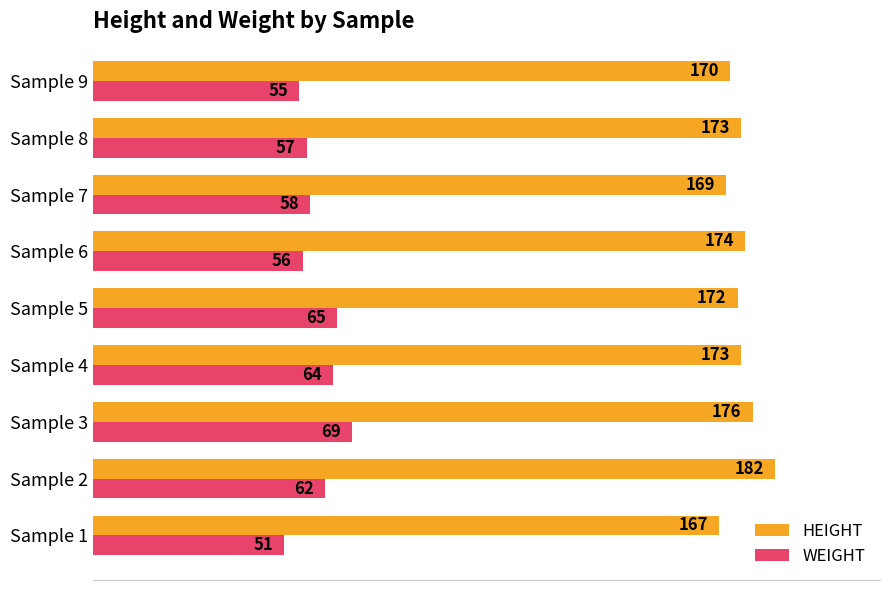

What is the difference between the second highest and minimum values in the HEIGHT series?

9